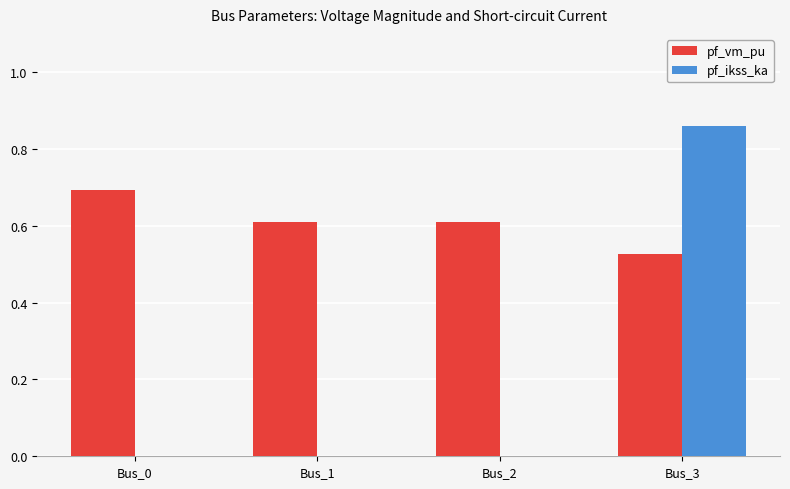

Which series has the largest total across all categories?

pf_vm_pu